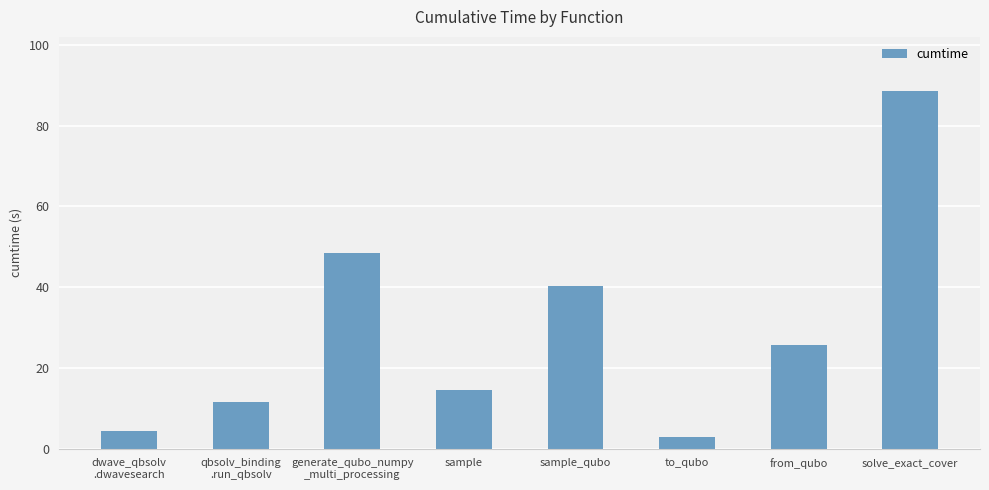

Is it true that the value at sample_qubo is 40.3?

True